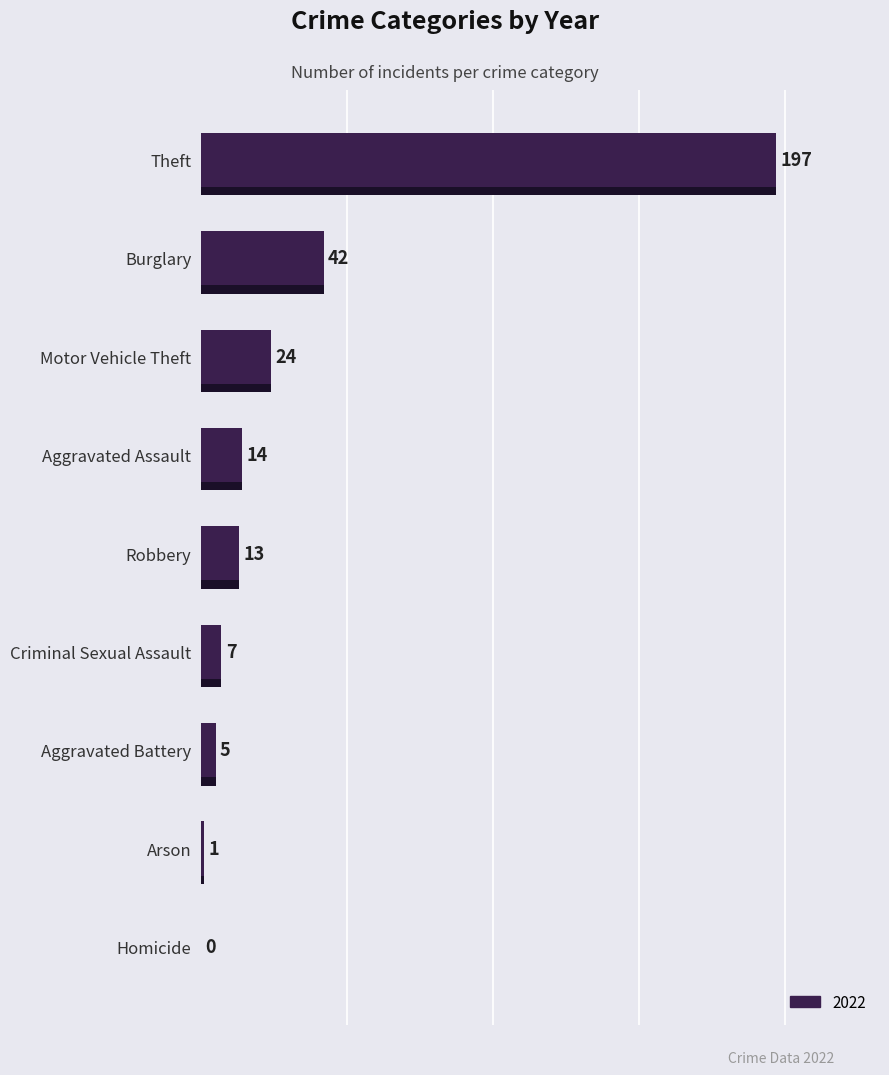

How many groups of bars are there?

9